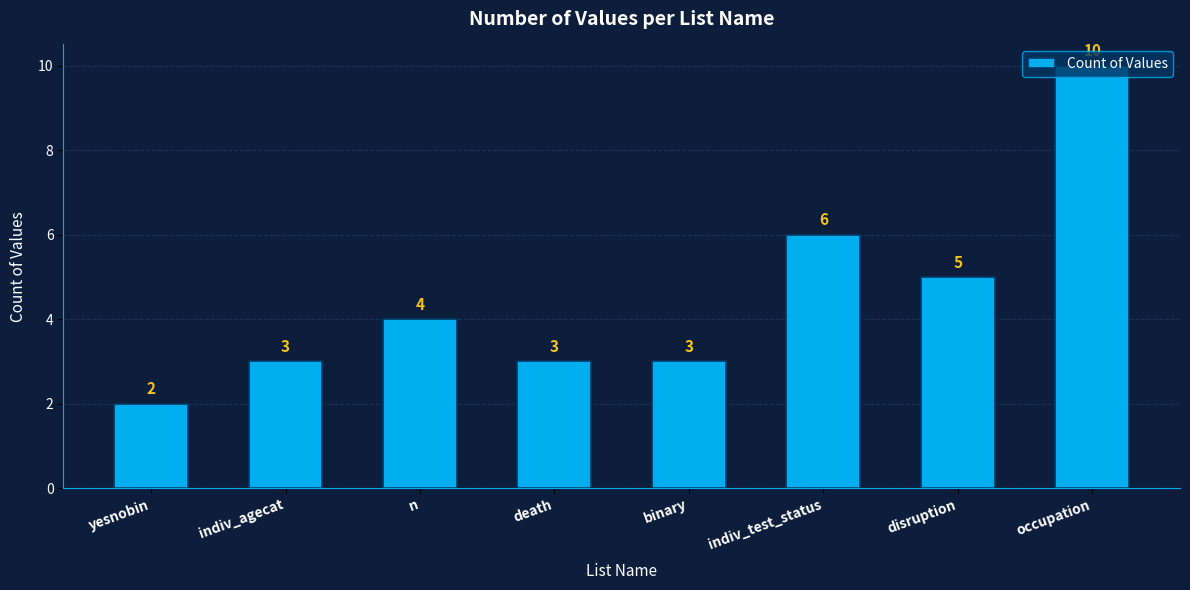

How many bars are there in total?

8